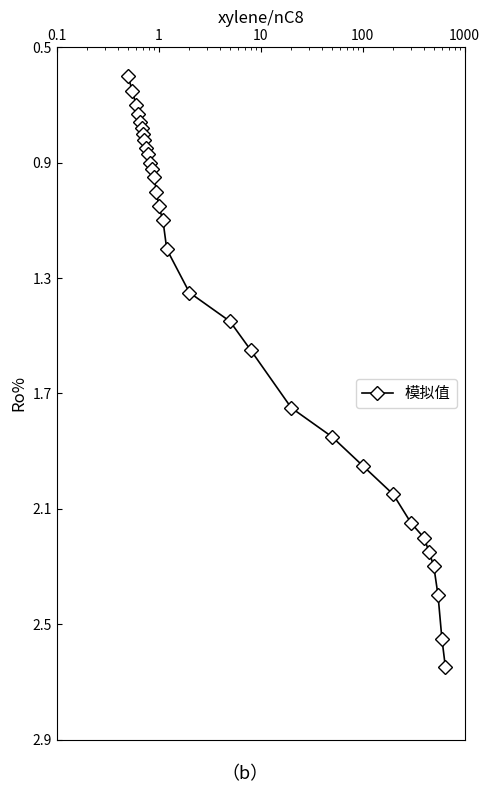

How many distinct data groups are displayed?

1